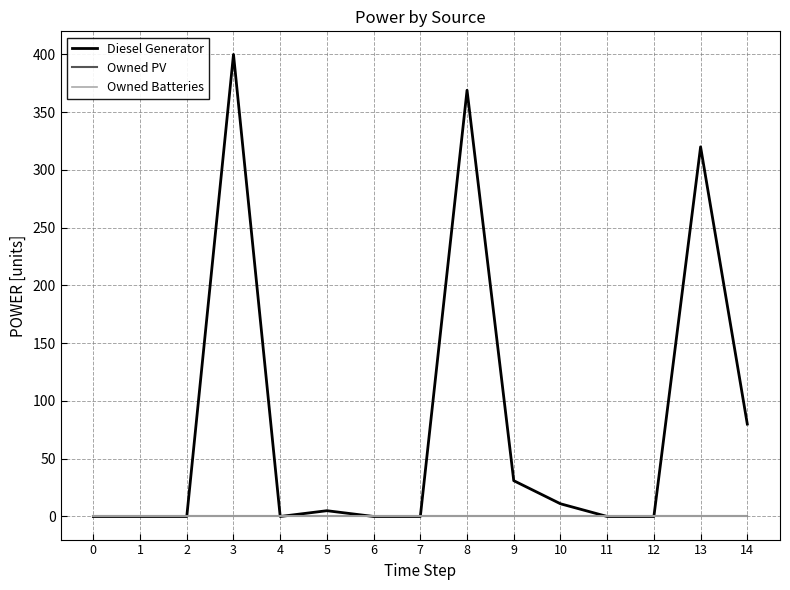

Does the chart have visible grid lines?

Yes